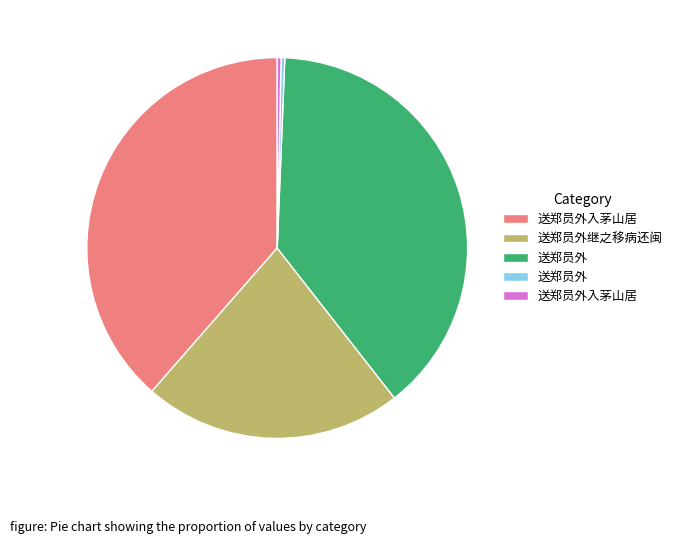

Is there any slice that represents more than half of the pie?

No